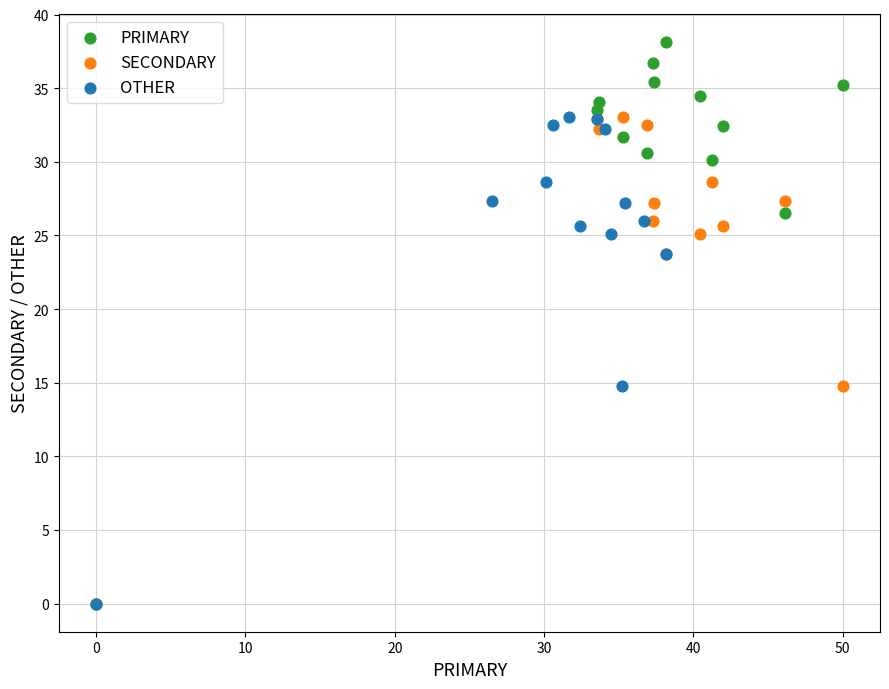

Which series has the largest Y range (max minus min)?

PRIMARY